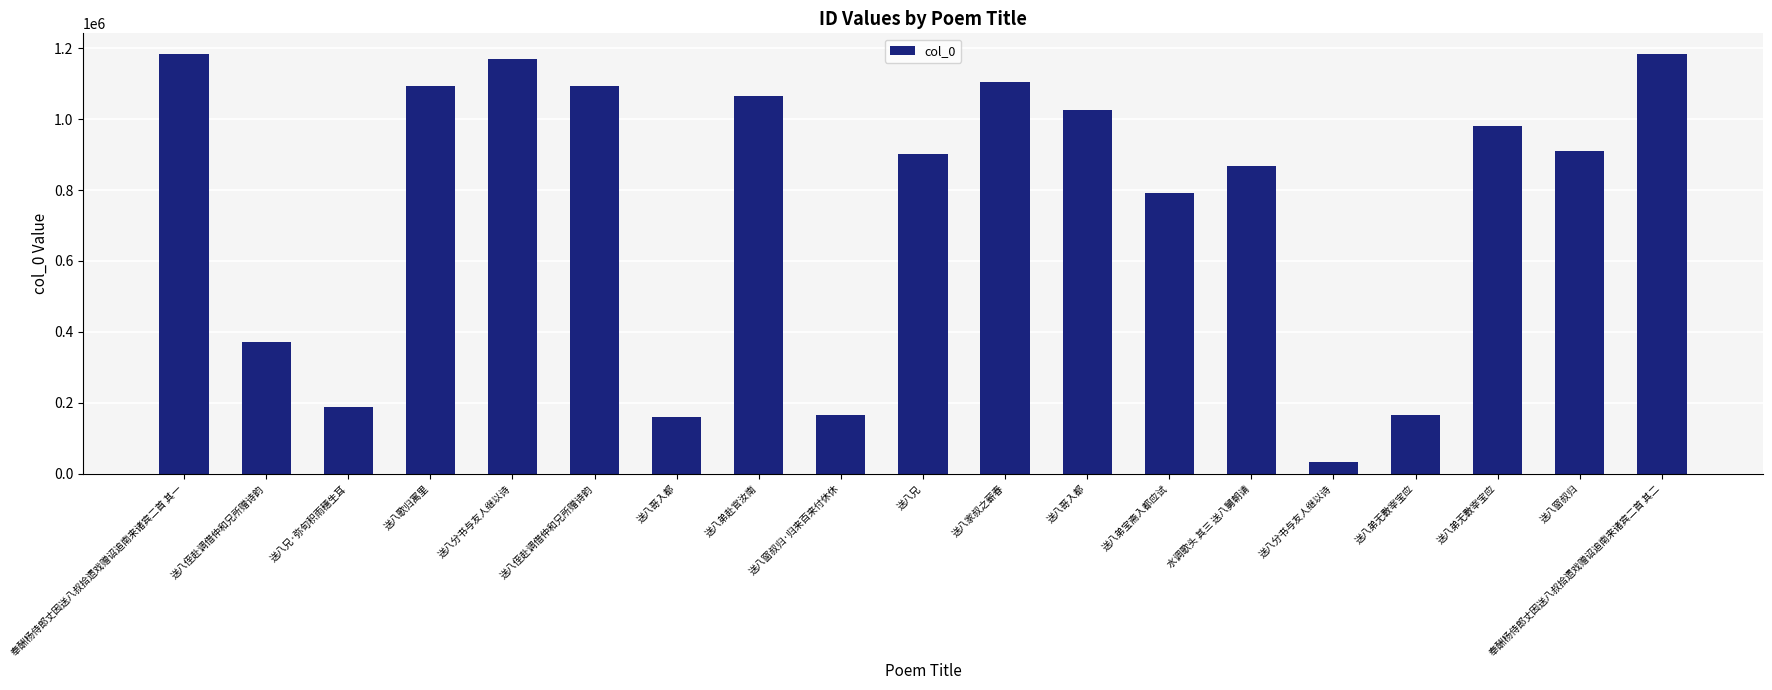

What is the smallest value displayed?

34350